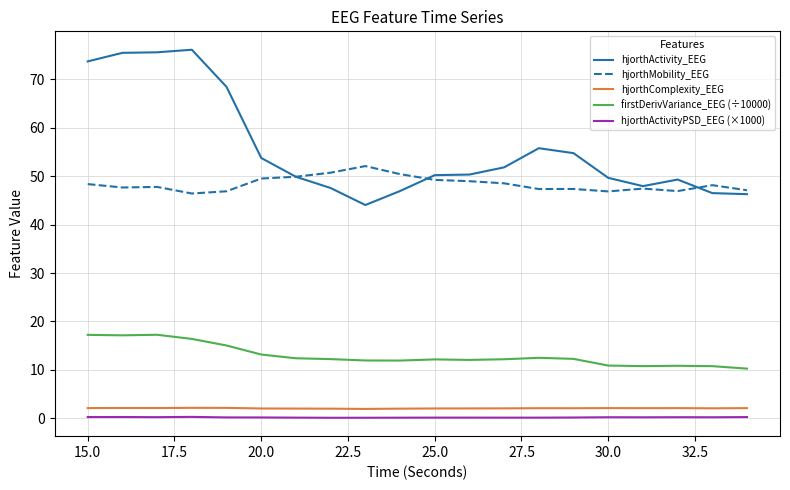

What is the highest value of the hjorthActivity_EEG series?

76.1